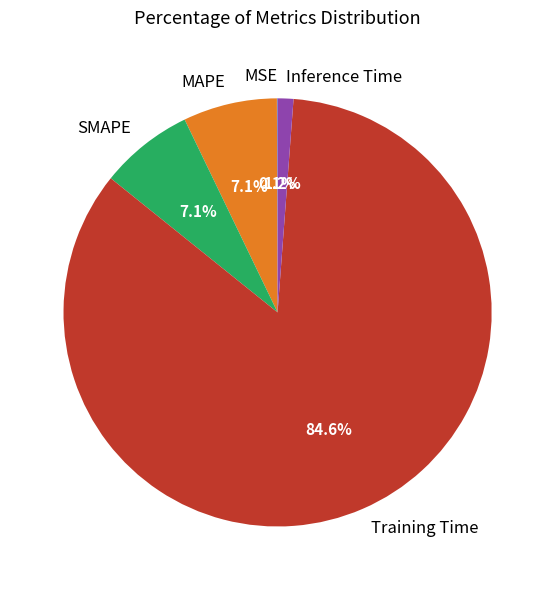

Is it true that MAPE is 7% of the pie?

True